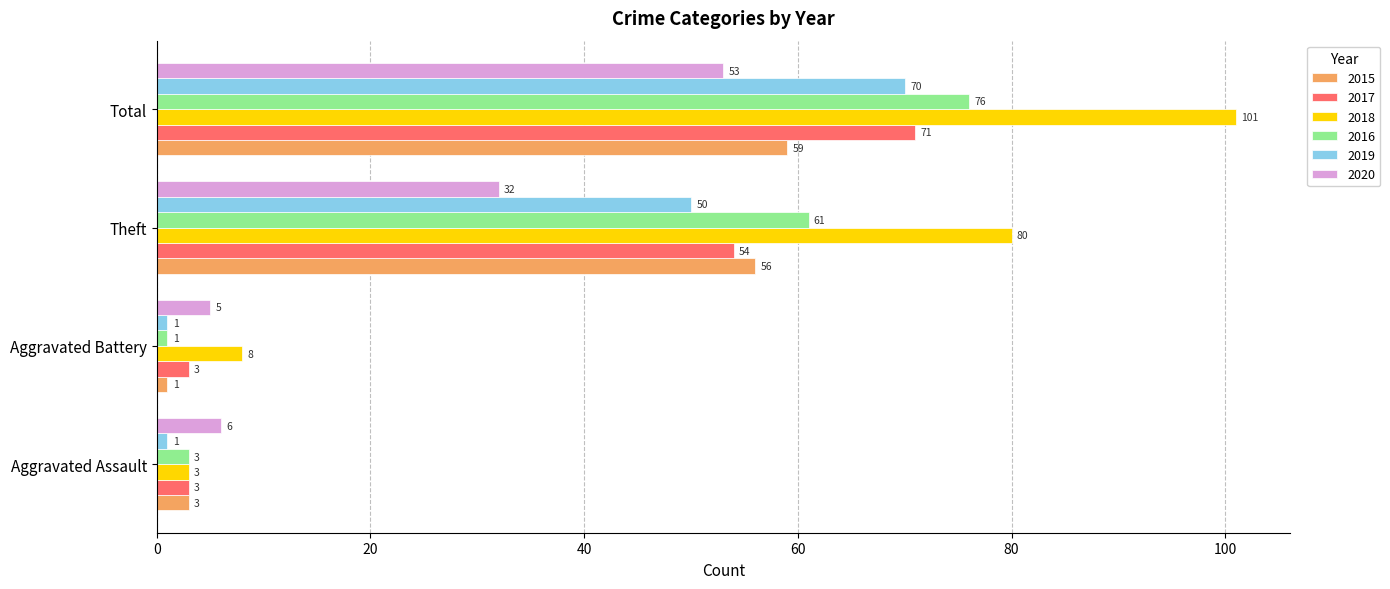

The value of 2020 at Aggravated Assault is 2. True or false?

False